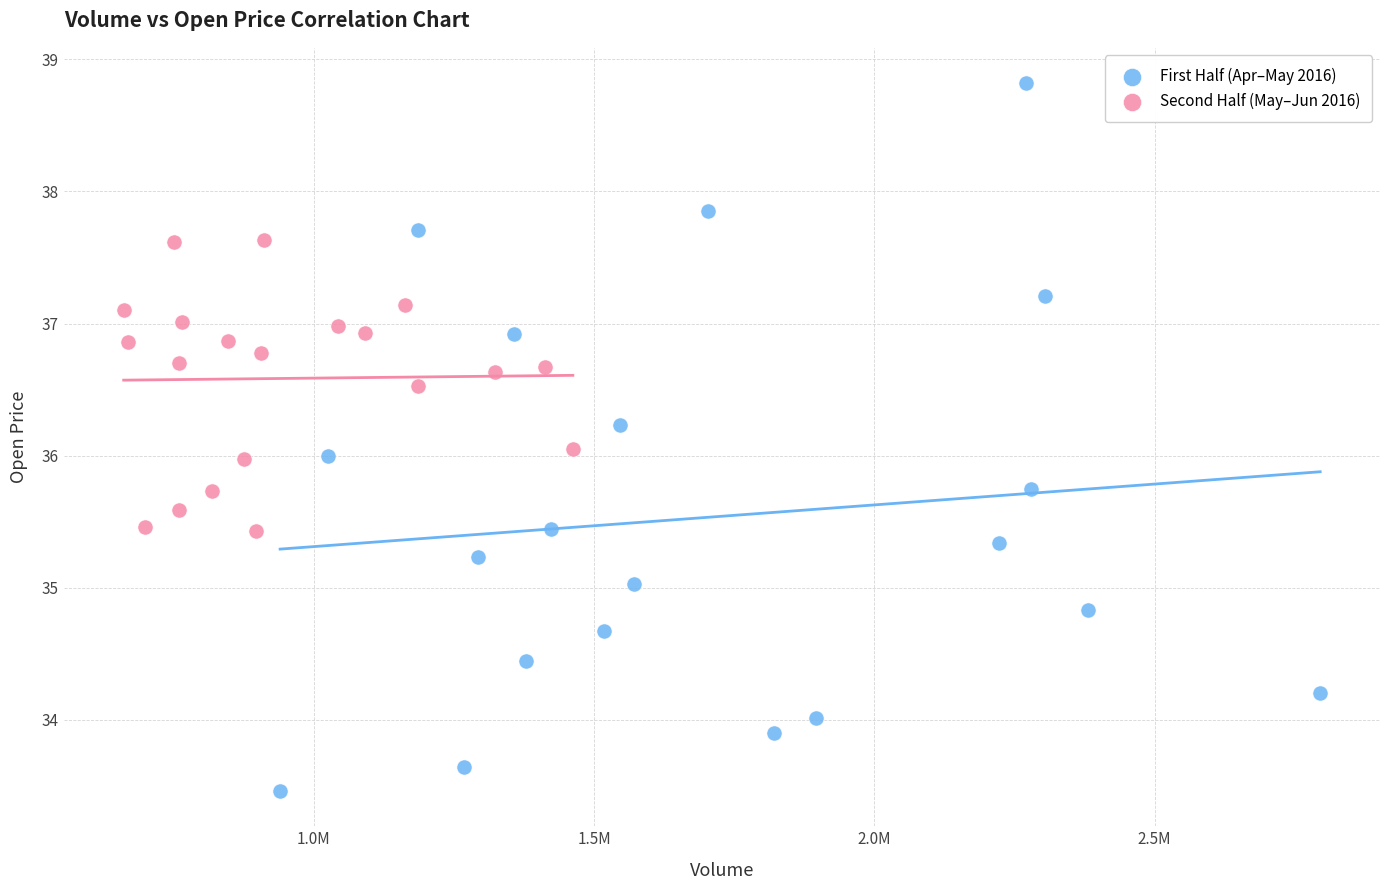

Which series reaches the minimum Y coordinate?

First Half (Apr–May 2016)